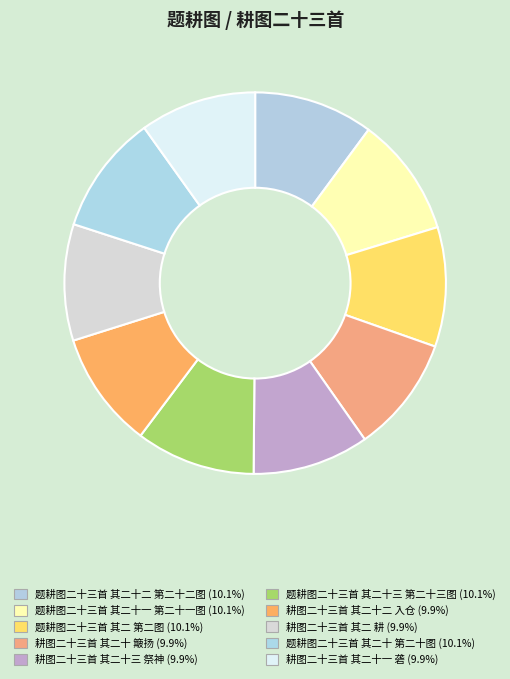

Do 耕图二十三首 其二 耕 and 题耕图二十三首 其二十 第二十图 together represent more than half of the pie?

No